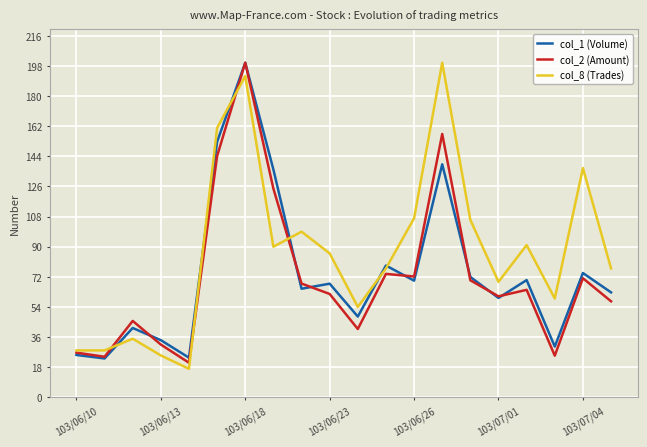

What is the lowest value of the col_8 (Trades) series?

17.0